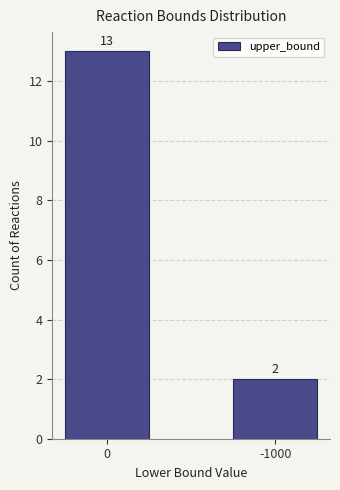

What is the ratio of the value at 0 to the value at -1000?

6.5